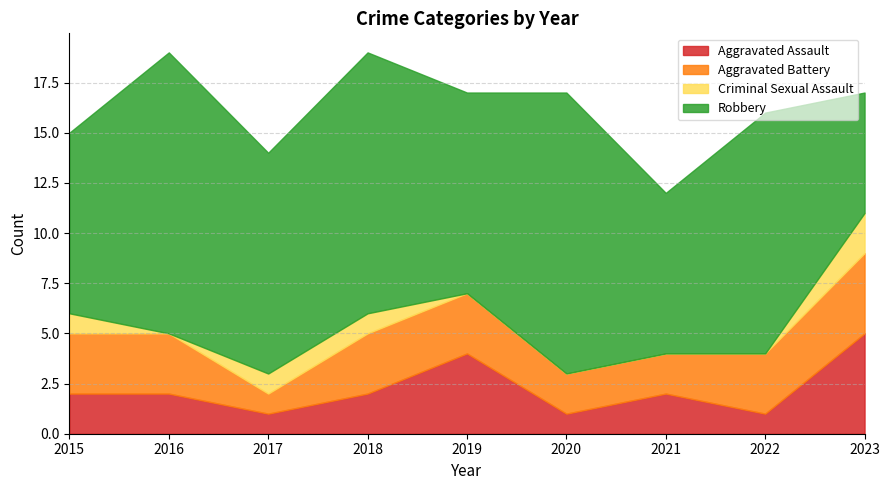

What is the value of the Aggravated Assault point at the 6th from the left?

1